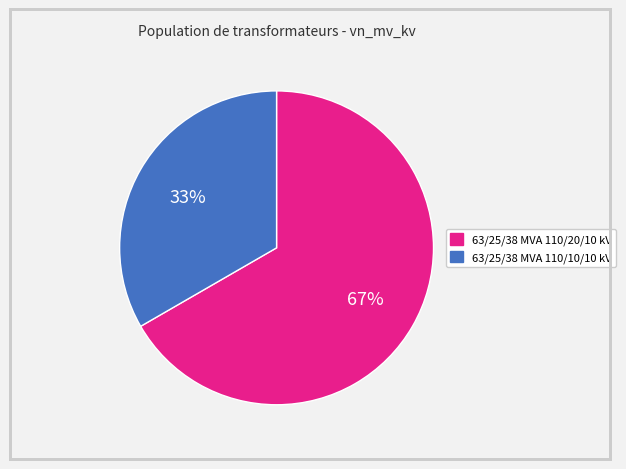

What is the smallest slice in the pie chart?

63/25/38 MVA 110/10/10 kV